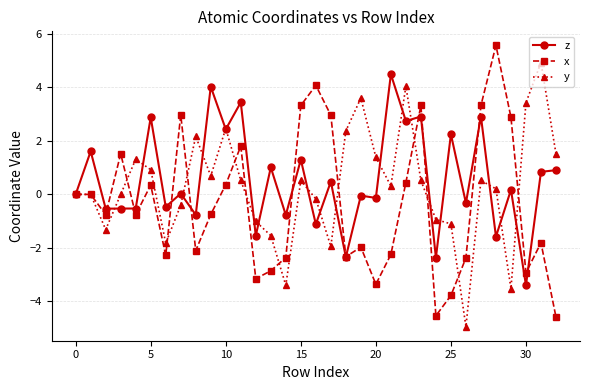

Does the chart have visible grid lines?

Yes